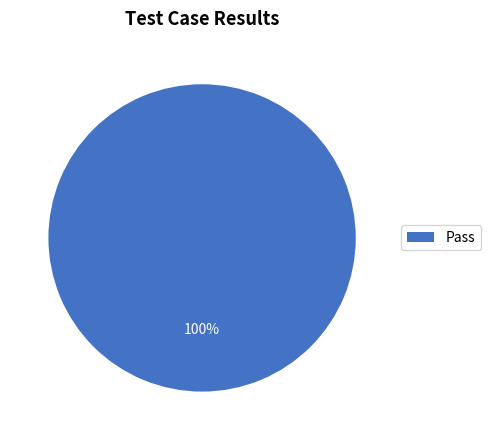

Is Pass the majority of the pie?

Yes